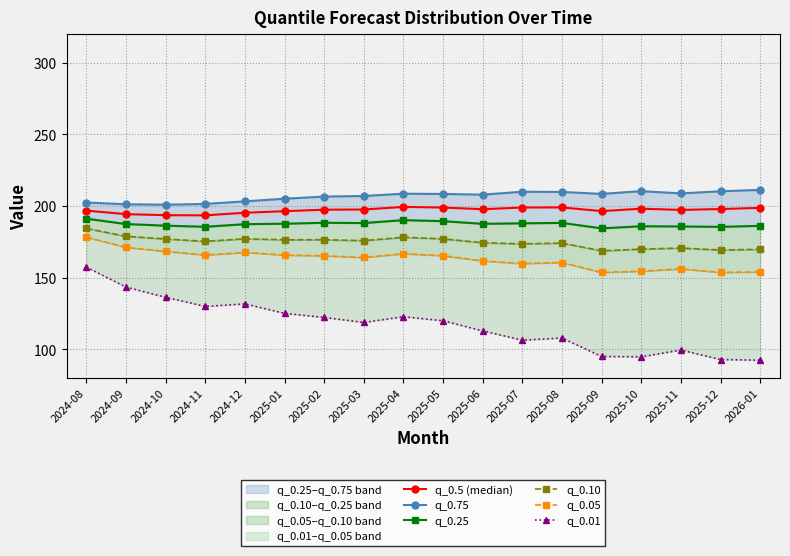

True or false: q_0.75 has a value of 353.9 at 2024-11.

False